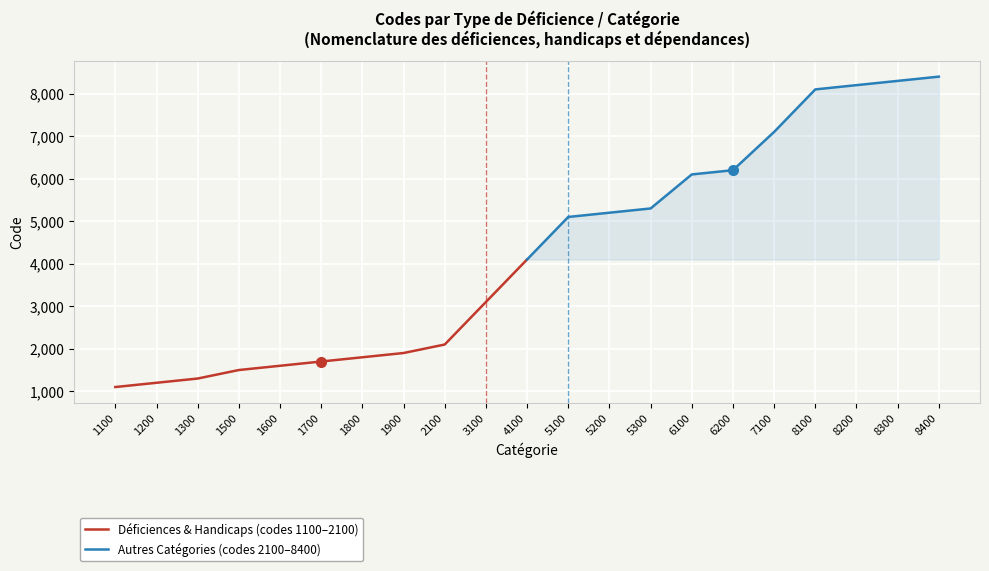

What is the value of the Autres Catégories (codes 2100–8400) point at the 2nd from the left?

5100